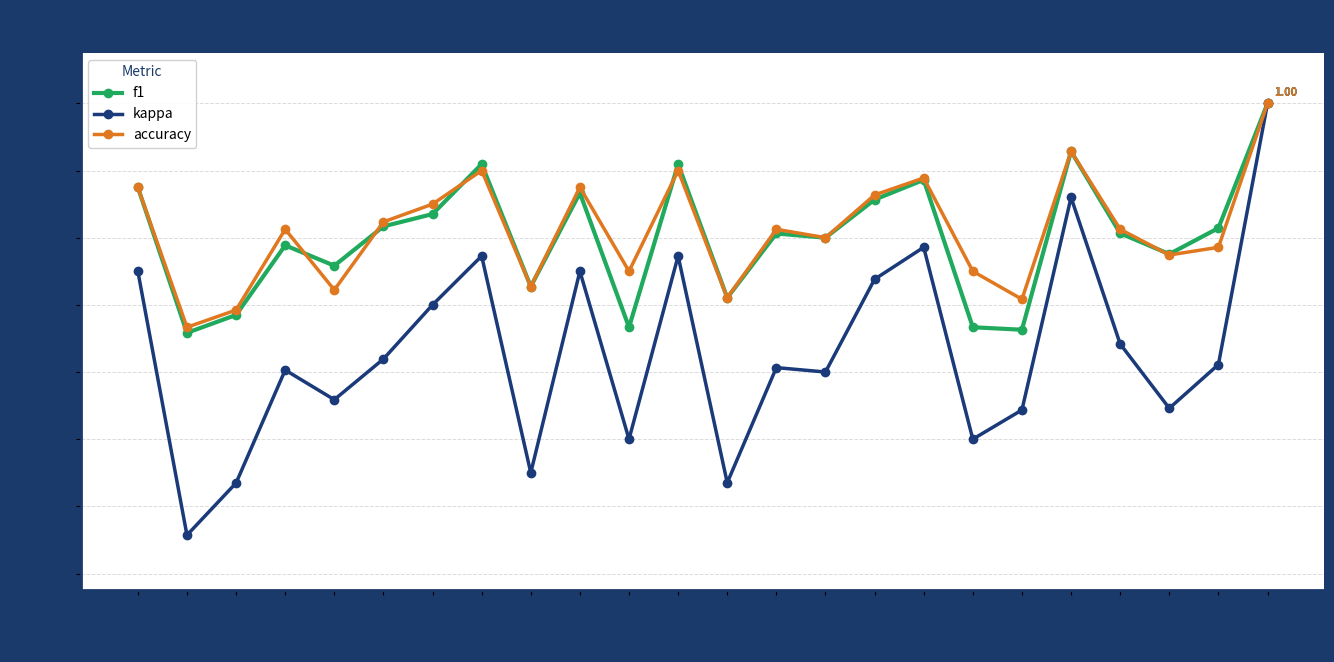

At 19, list the series in order from largest to smallest.

accuracy, f1, kappa